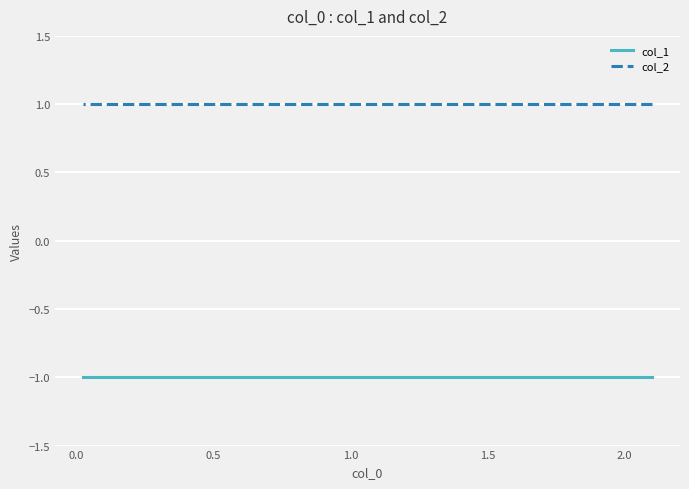

What are all the series names shown in the legend?

col_1, col_2